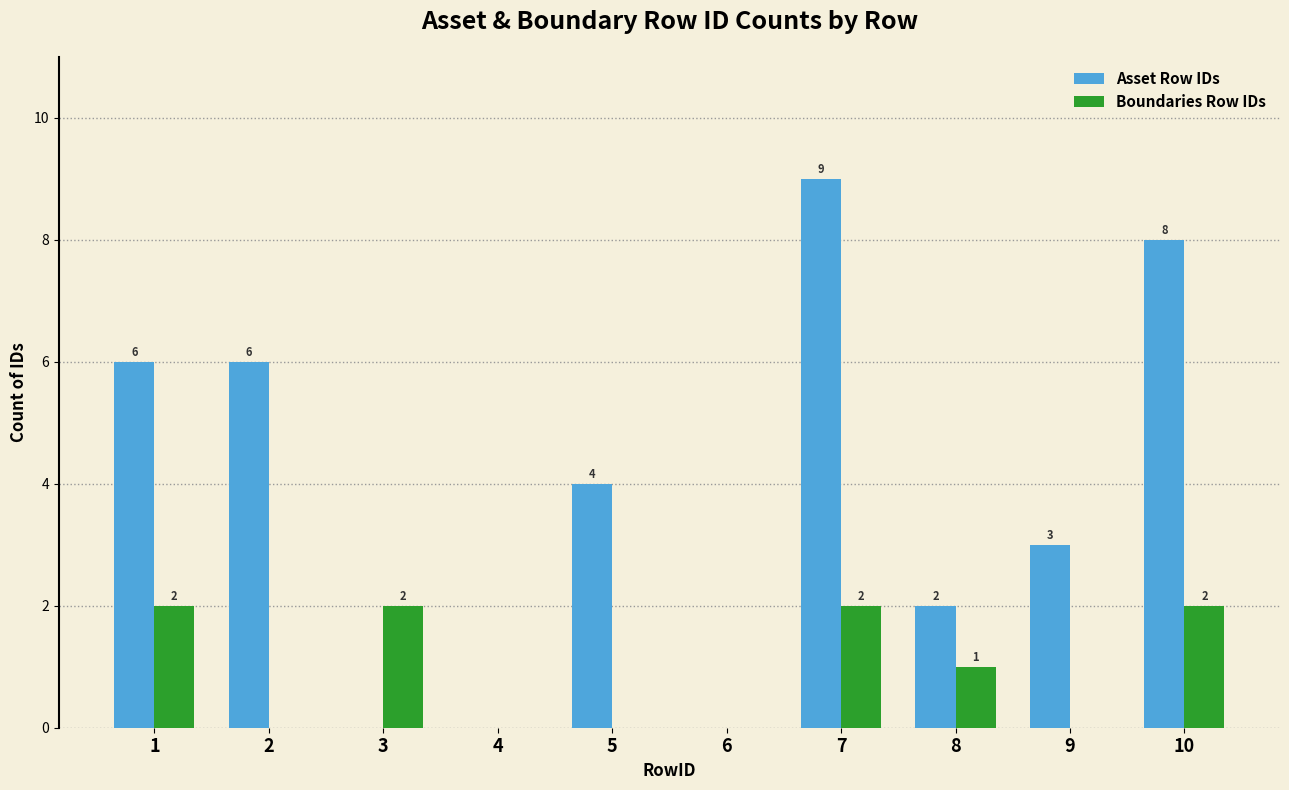

The value of Asset Row IDs at 6 is -5. True or false?

False